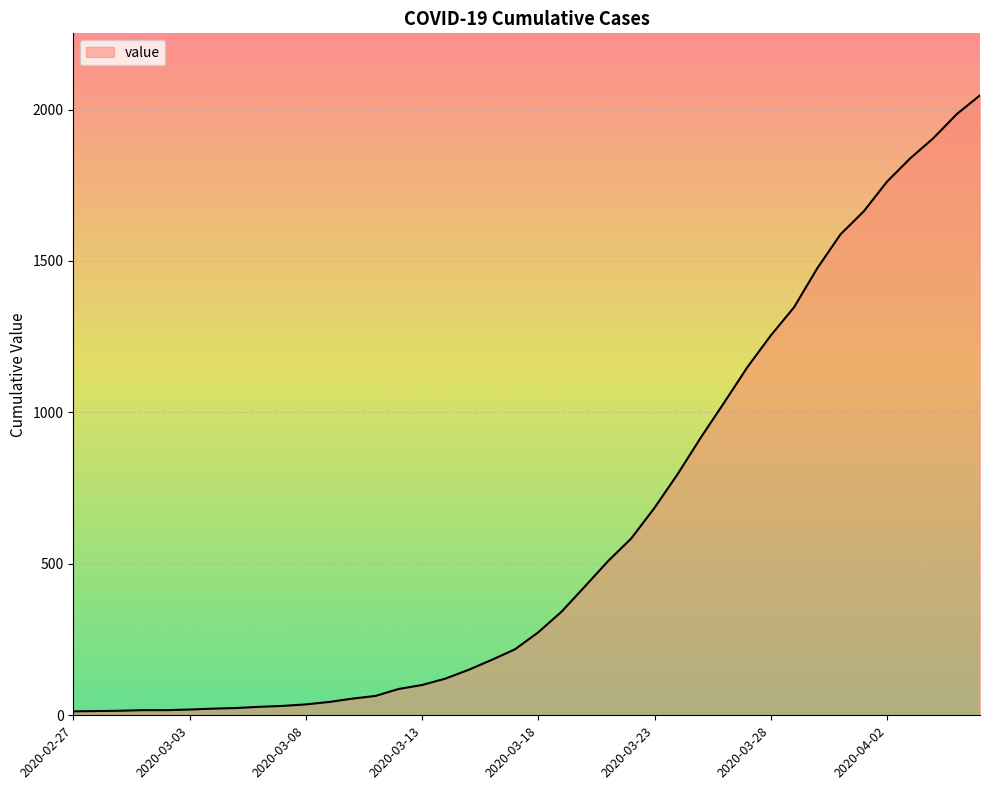

What is the difference between the maximum and minimum values?

2034